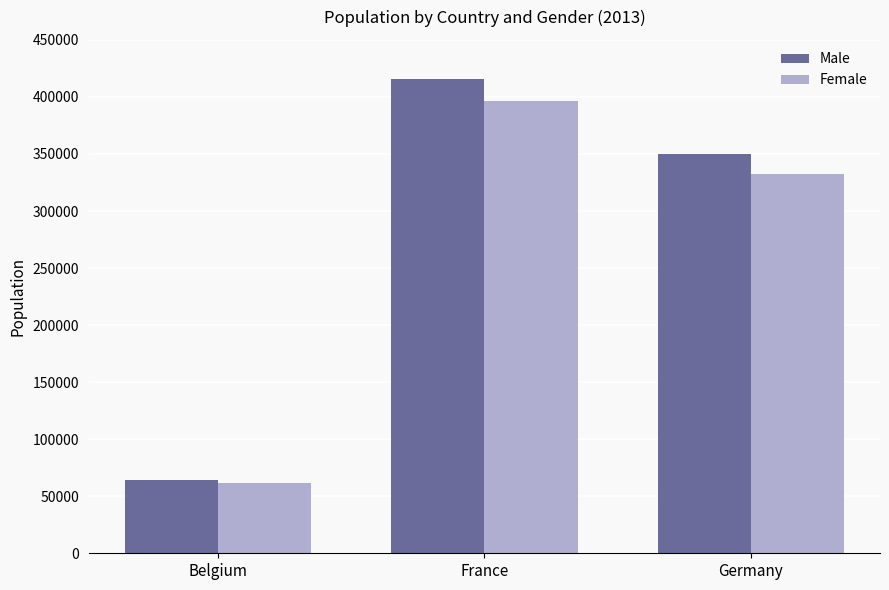

Between Belgium and France, which series saw the biggest shift?

Male